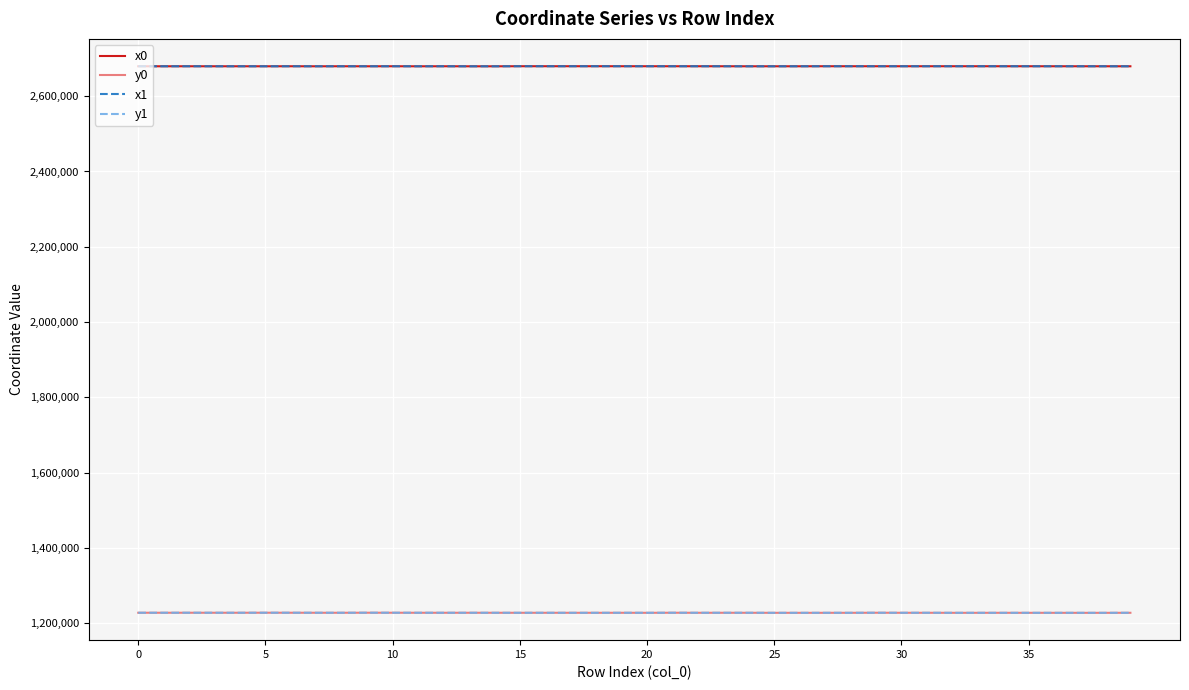

True or false: y1 and x0 cross at least once.

False